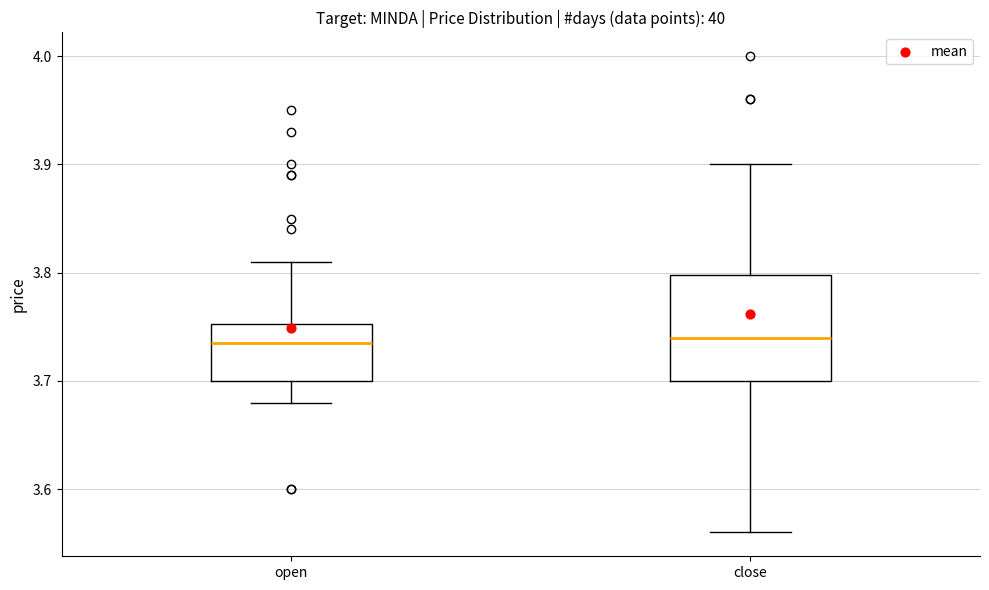

Reading left to right, transcribe this box plot: for each box, give where its median line is, the range the box spans, and where its two whiskers end, as read against the y-axis. The values are not printed on the chart, so give them approximately, as read against the axis.

open: median 3.74, box 3.70 to 3.75, whiskers 3.68 to 3.81
close: median 3.74, box 3.70 to 3.80, whiskers 3.56 to 3.90